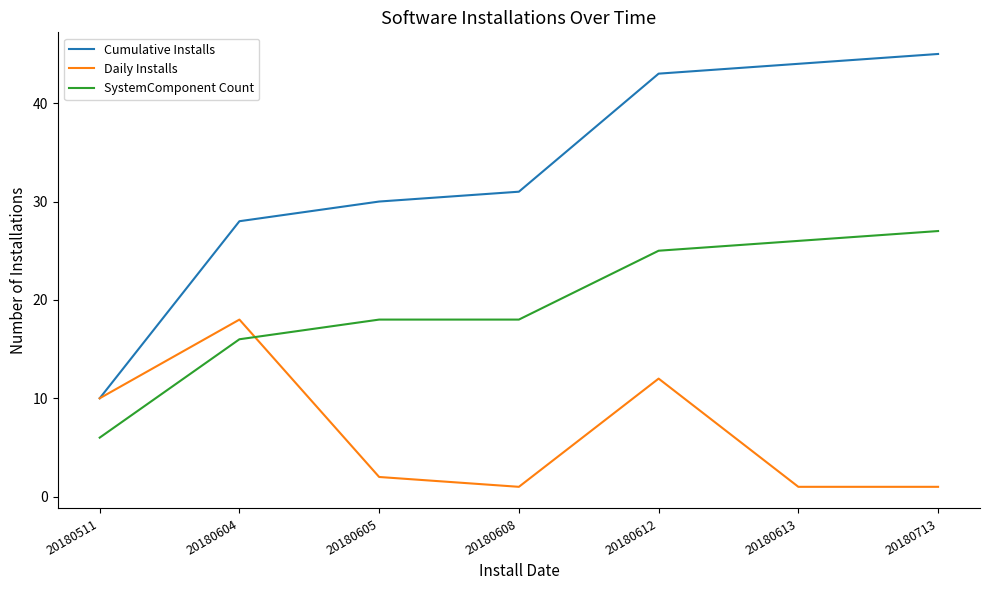

At how many categories does at least one series exceed 16?

6